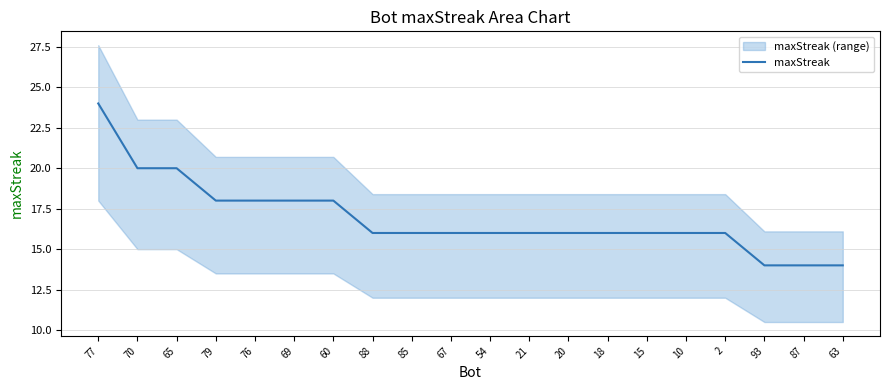

List the labels in order of value, smallest first.

93, 87, 63, 88, 85, 67, 54, 21, 20, 18, 15, 10, 2, 79, 76, 69, 60, 70, 65, 77